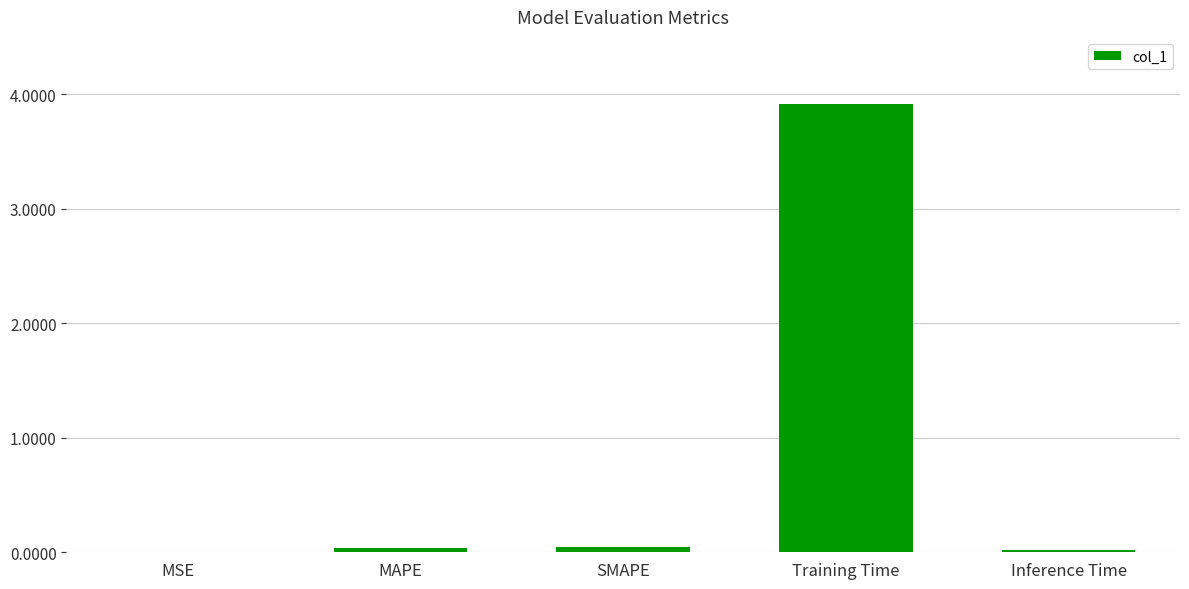

What is the maximum value shown in the chart?

3.9